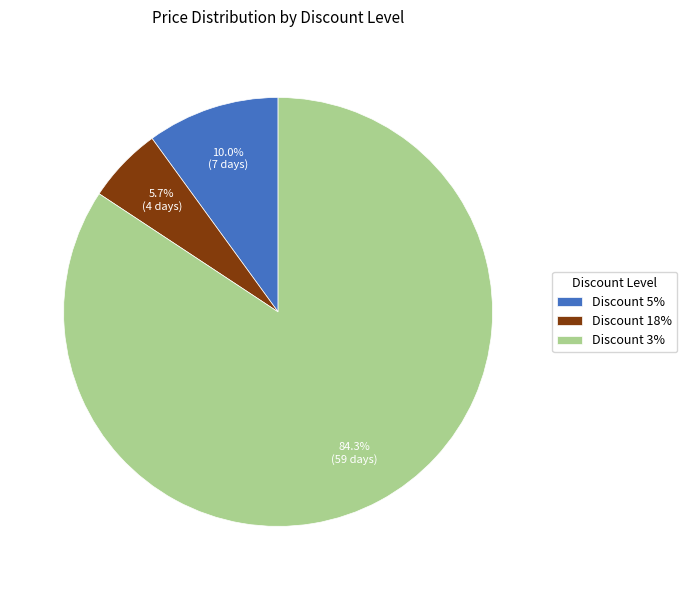

Does Discount 18% represent more than half of the total?

No